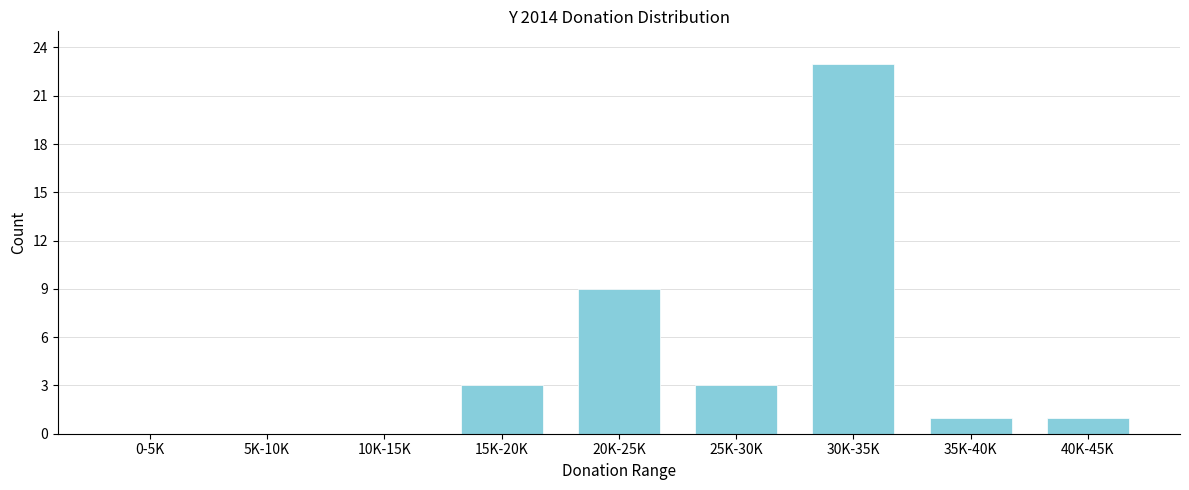

Reading left to right, what are all the values shown in this chart?

0-5K=0	5K-10K=0	10K-15K=0	15K-20K=3	20K-25K=9	25K-30K=3	30K-35K=23	35K-40K=1	40K-45K=1